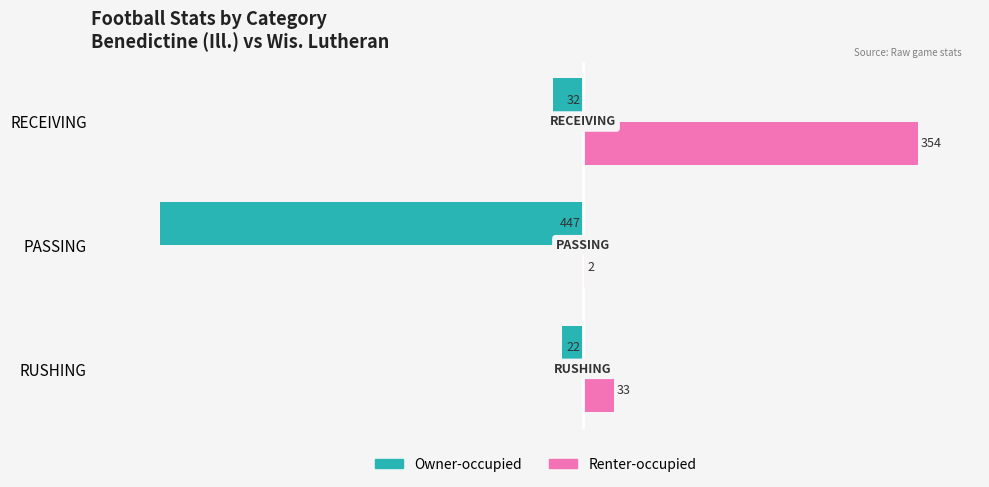

What value does the Renter-occupied series have at RECEIVING, to the nearest 10?

350